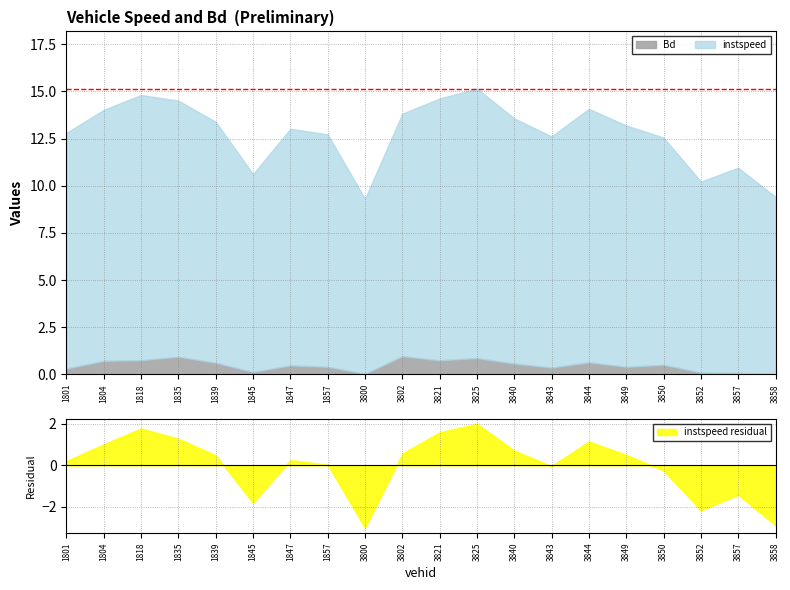

At how many categories does at least one series exceed 2?

20